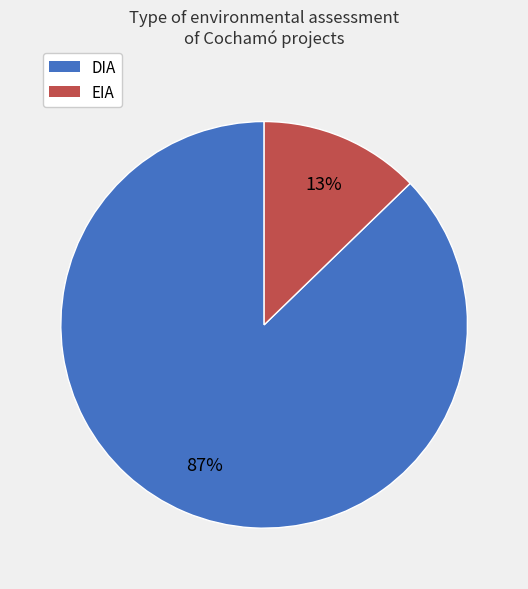

Between EIA and DIA, which is larger?

DIA